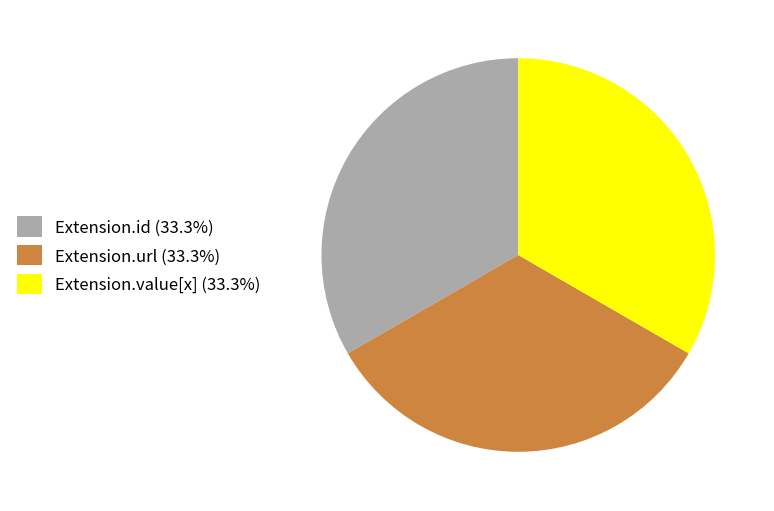

Approximately how many times larger is the value at Extension.value[x] (33.3%) compared to Extension.id (33.3%)?

1.0